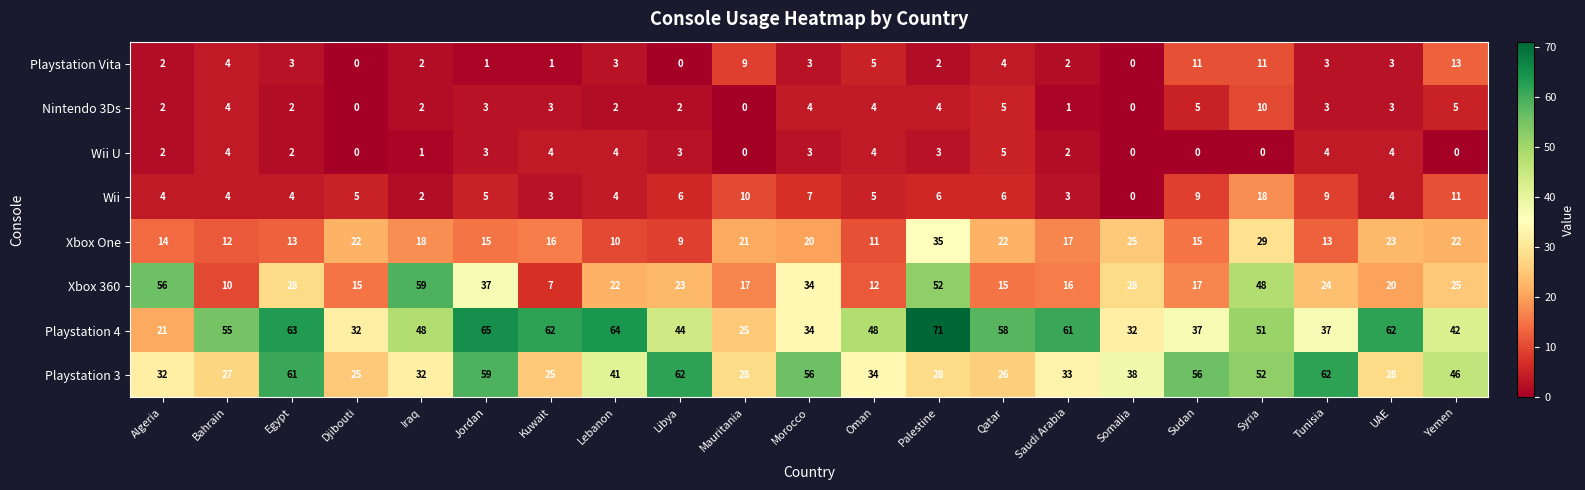

The Wii U series shows 3 at Syria. True or false?

False